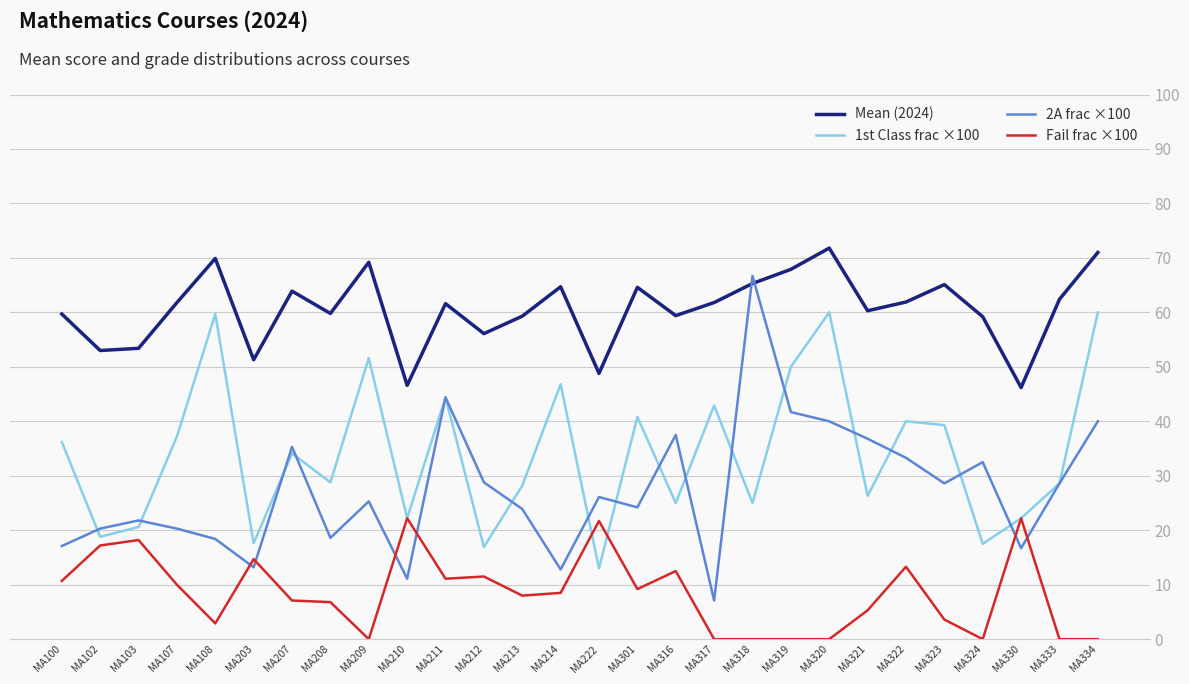

Rank the series at MA207 from lowest to highest value.

Fail frac ×100, 1st Class frac ×100, 2A frac ×100, Mean (2024)